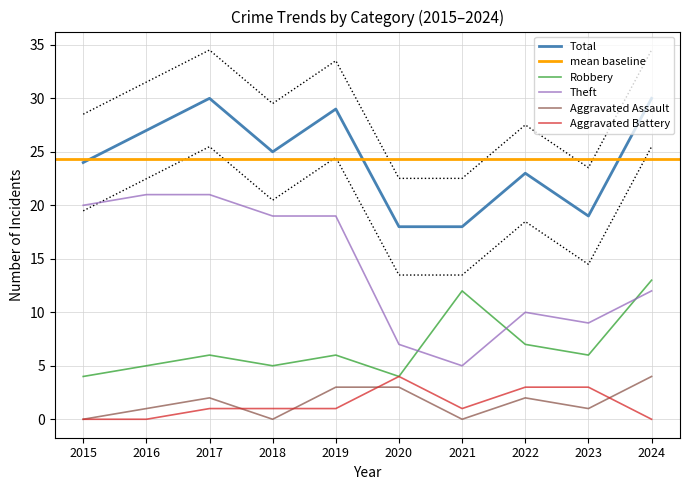

True or false: Aggravated Assault and Robbery cross at least once.

False